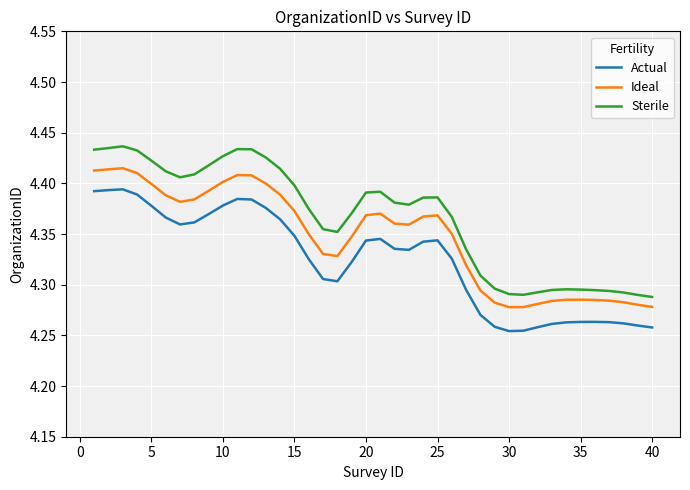

True or false: Ideal and Actual intersect in this chart.

False